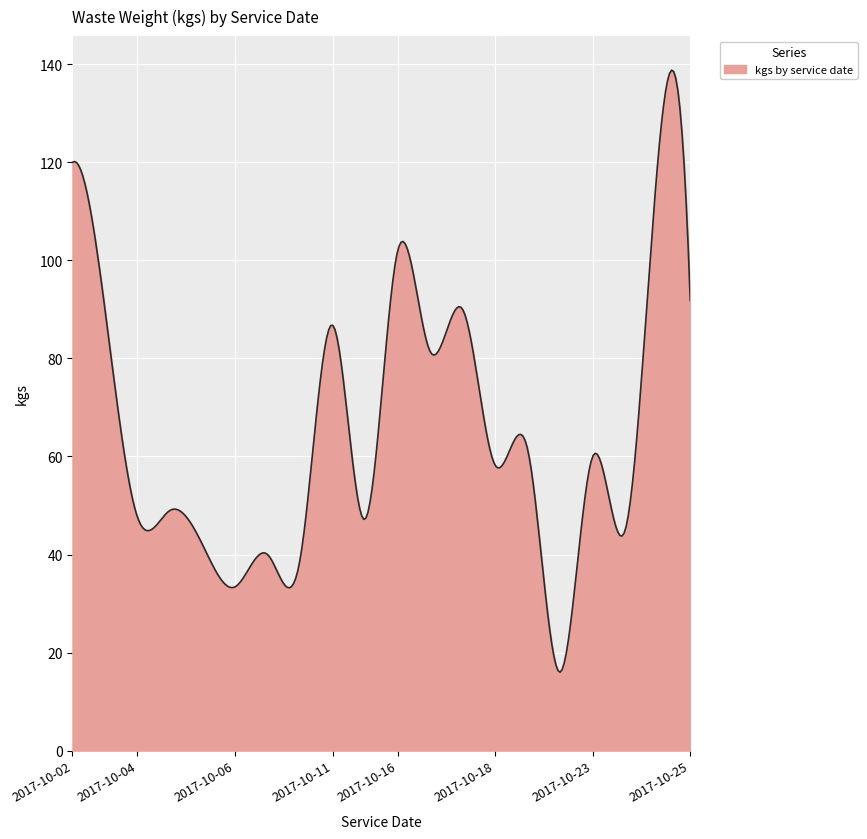

Does the chart have visible grid lines?

Yes